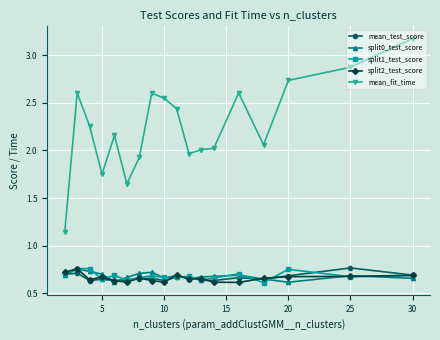

Which series has the largest range (max minus min)?

mean_fit_time